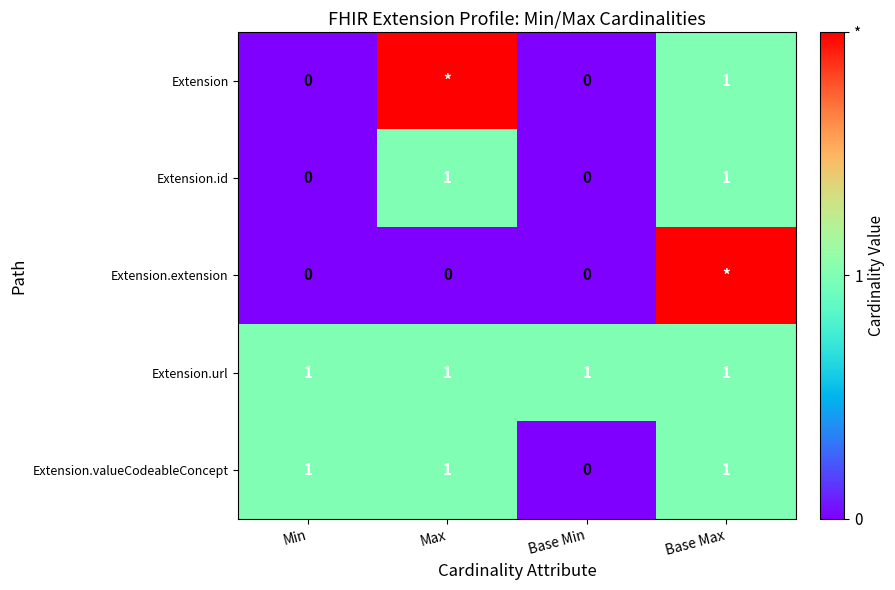

Is it true that Extension.valueCodeableConcept equals 0 at Base Min?

True